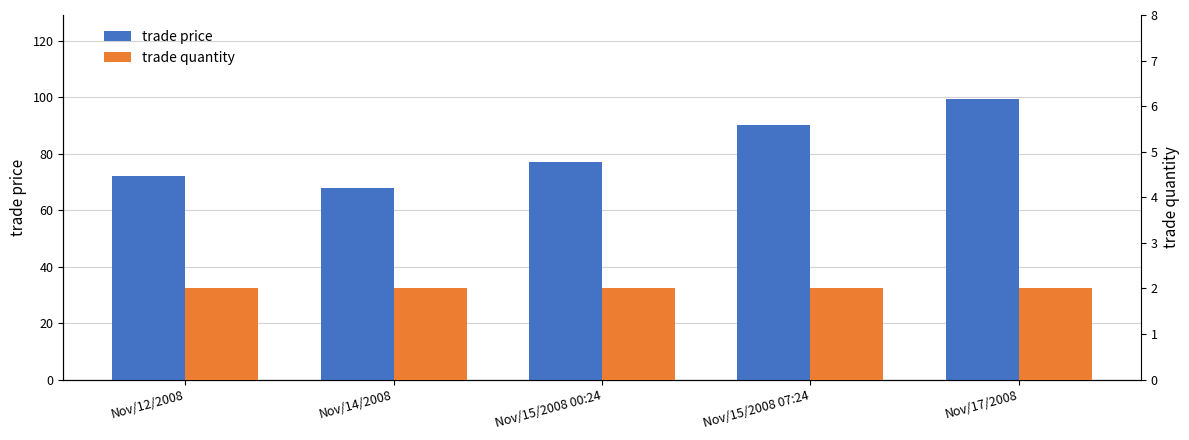

The value of trade quantity at Nov/17/2008 is 2.0. True or false?

True